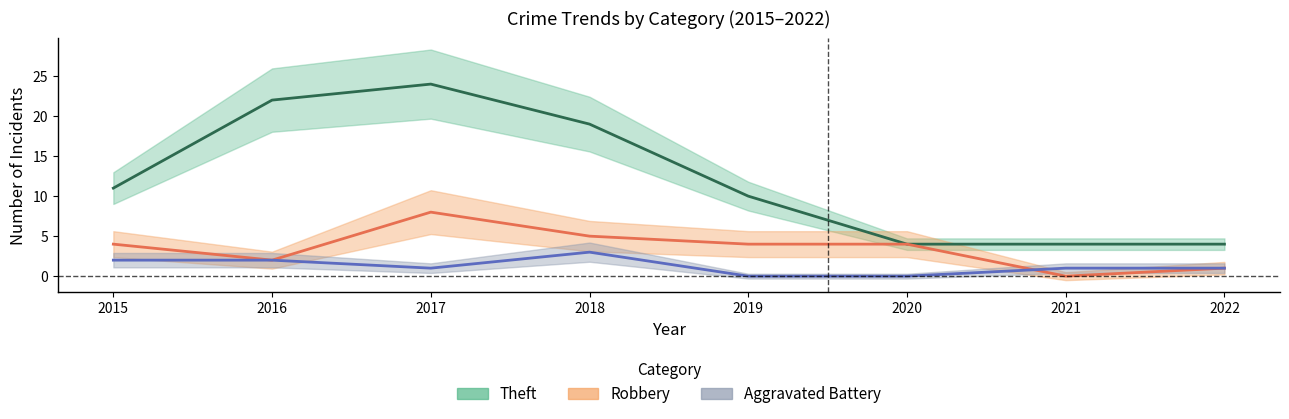

Rank the series at 2020 from lowest to highest value.

Aggravated Battery, Theft, Robbery